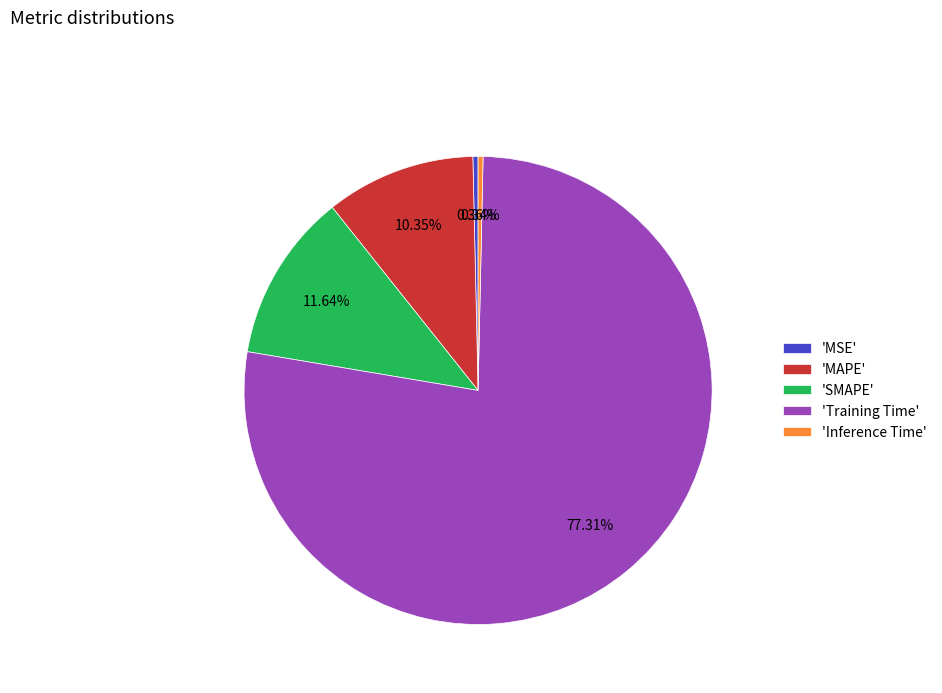

Combined, do 'MAPE' and 'MSE' account for over 50%?

No